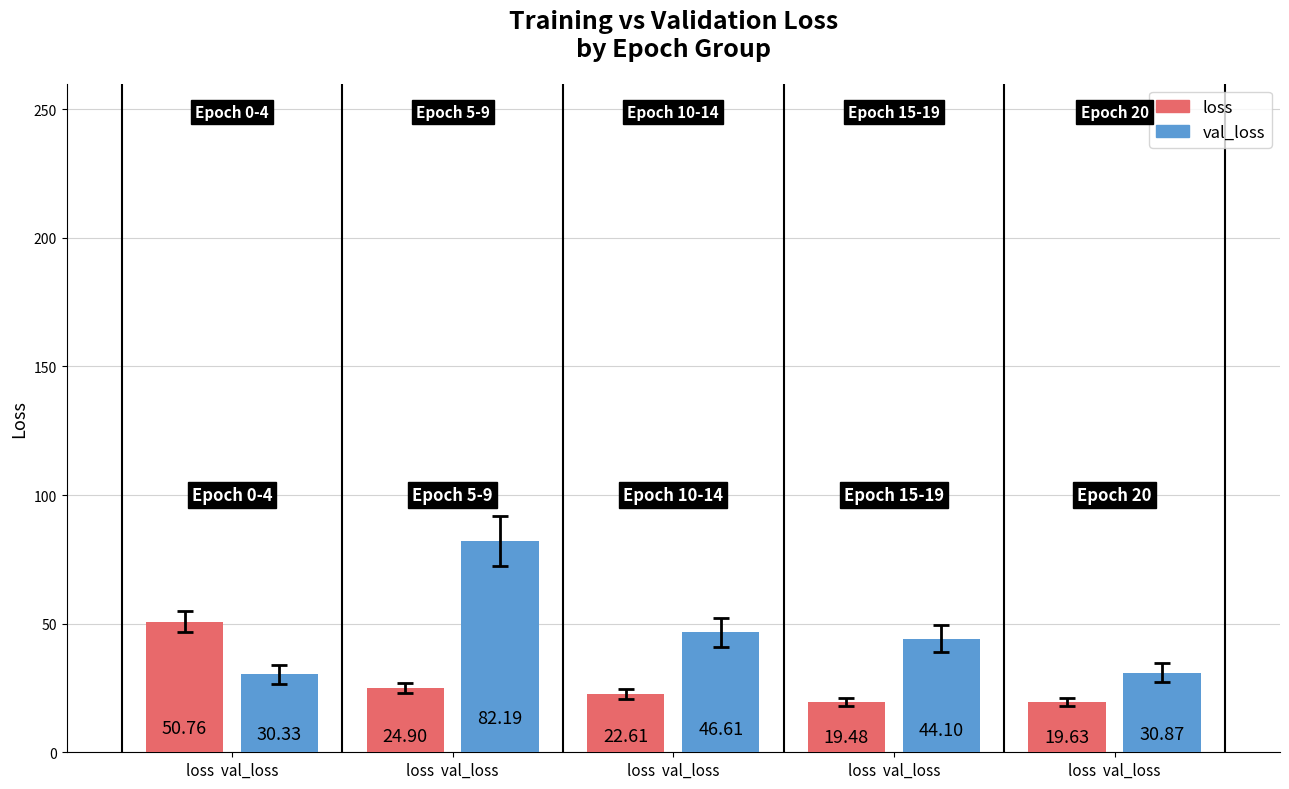

What is the spread (max minus min) of values at loss  val_loss?

20.4